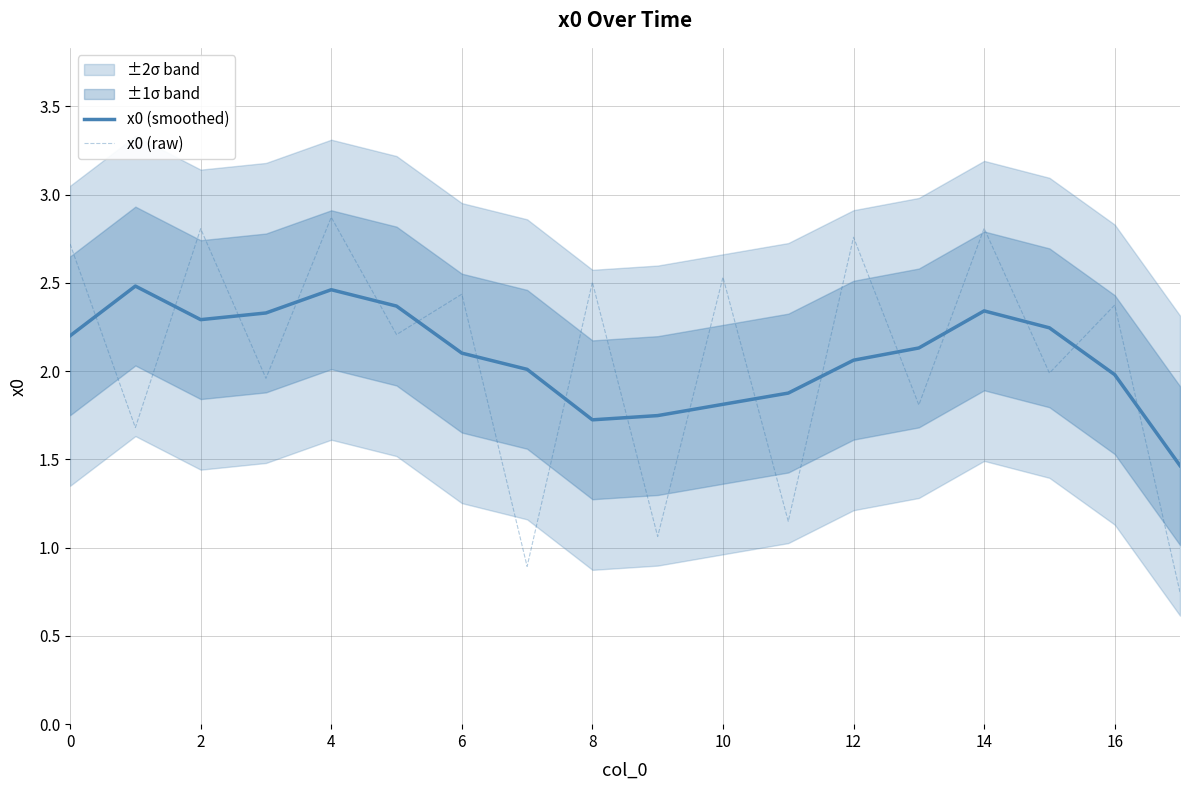

What is the average value of the x0 (raw) series?

2.1